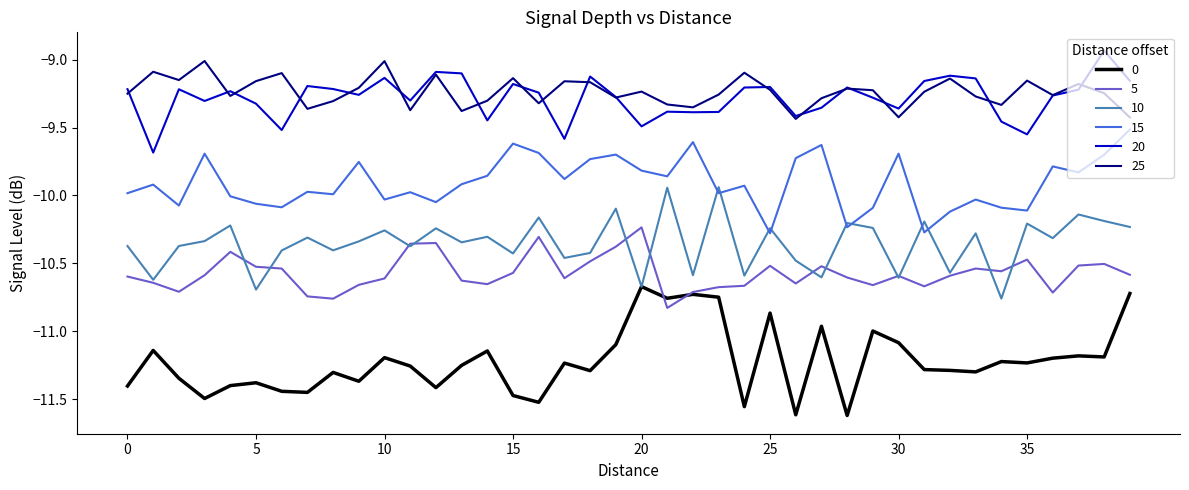

How many interior local valleys does the 25 series have?

12